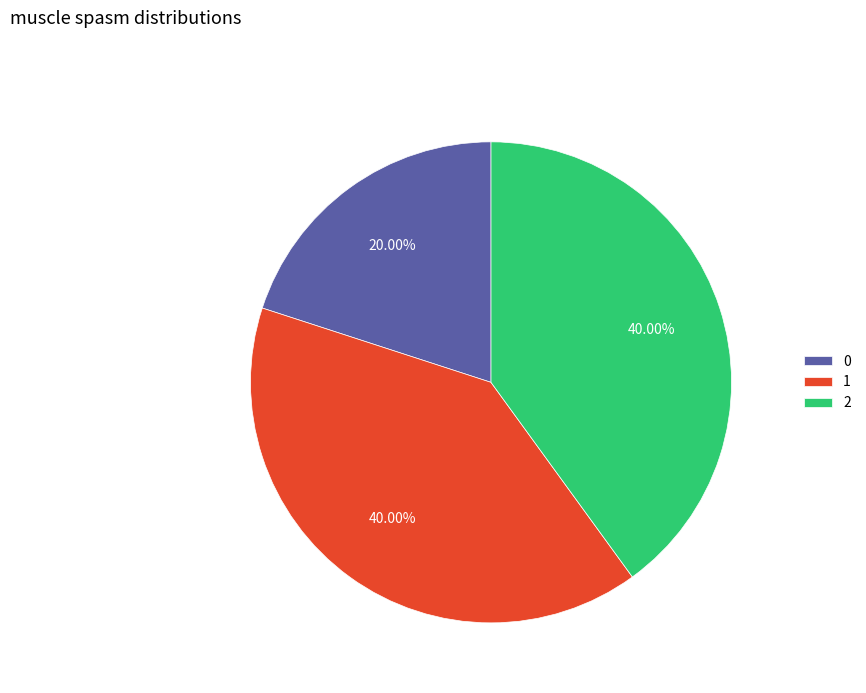

Does 1 represent more than half of the total?

No